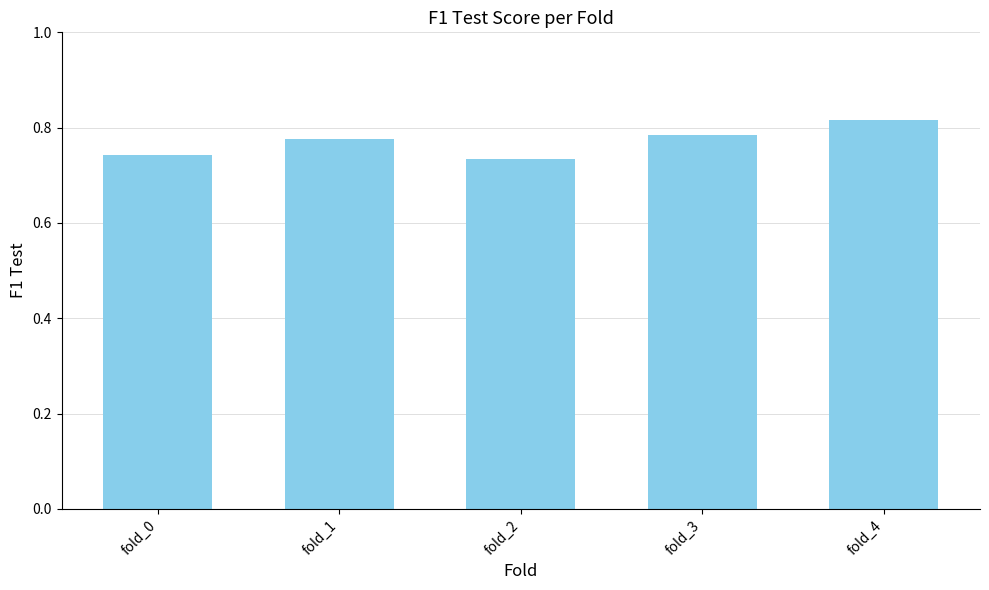

Does the chart contain any negative values?

No